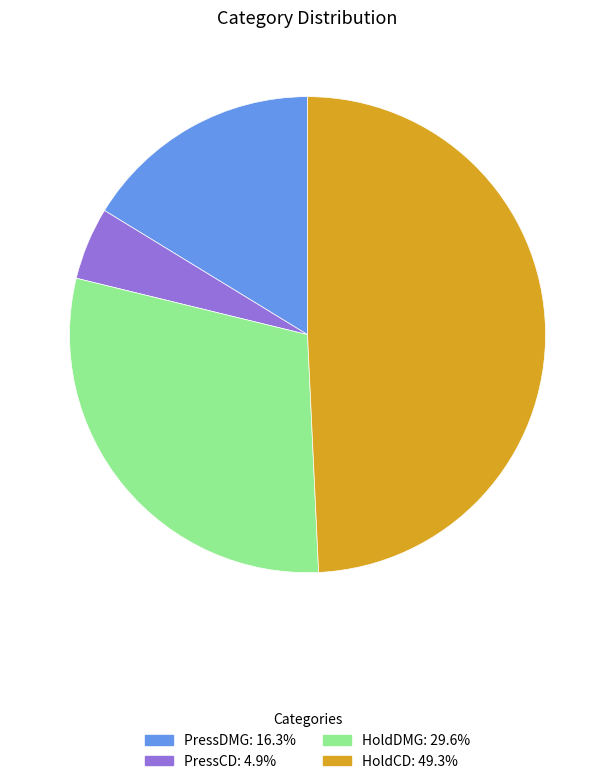

Is it true that PressCD is 17% of the pie?

False